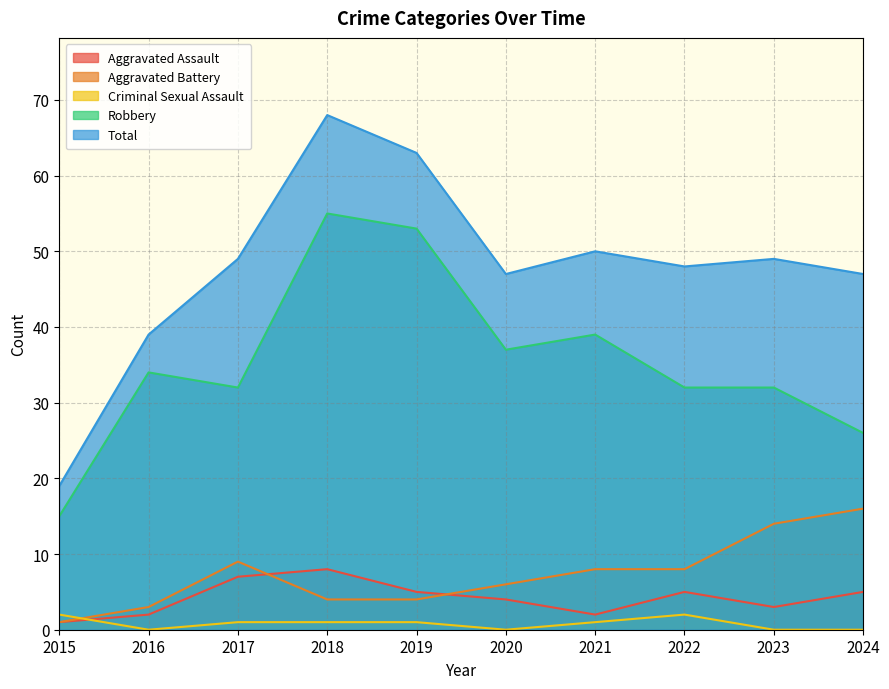

Reading left to right, what are all the values shown in this chart?

Aggravated Assault: 2015=1	2016=2	2017=7	2018=8	2019=5	2020=4	2021=2	2022=5	2023=3	2024=5
Aggravated Battery: 2015=1	2016=3	2017=9	2018=4	2019=4	2020=6	2021=8	2022=8	2023=14	2024=16
Criminal Sexual Assault: 2015=2	2016=0	2017=1	2018=1	2019=1	2020=0	2021=1	2022=2	2023=0	2024=0
Robbery: 2015=15	2016=34	2017=32	2018=55	2019=53	2020=37	2021=39	2022=32	2023=32	2024=26
Total: 2015=19	2016=39	2017=49	2018=68	2019=63	2020=47	2021=50	2022=48	2023=49	2024=47